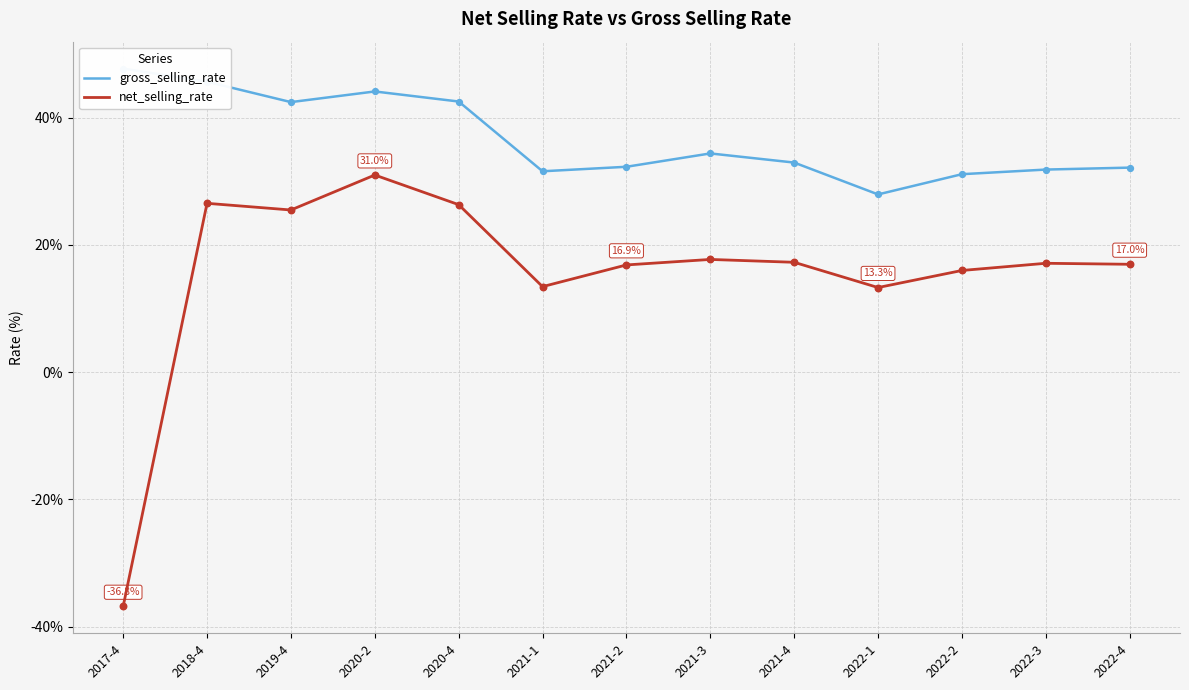

Which series reaches the minimum Y coordinate?

net_selling_rate